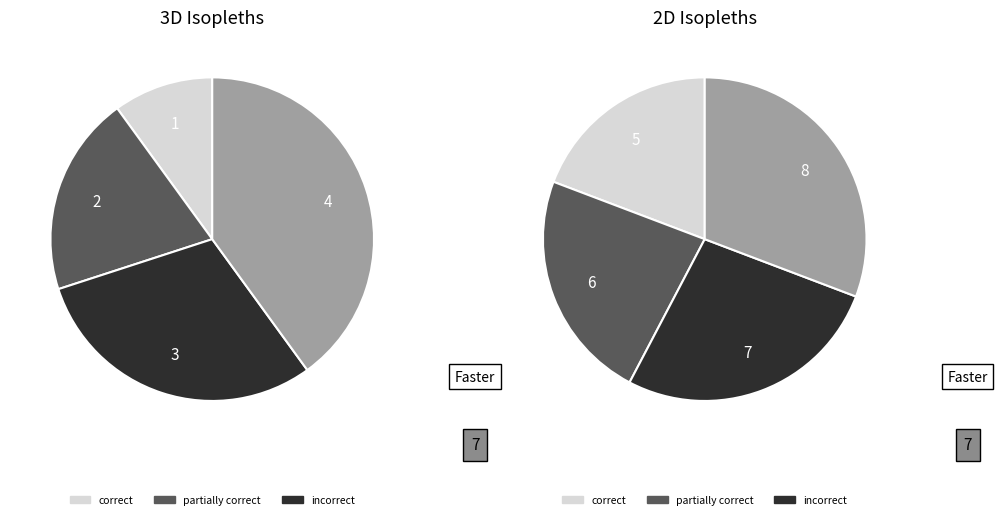

How many segments does this pie chart have?

8